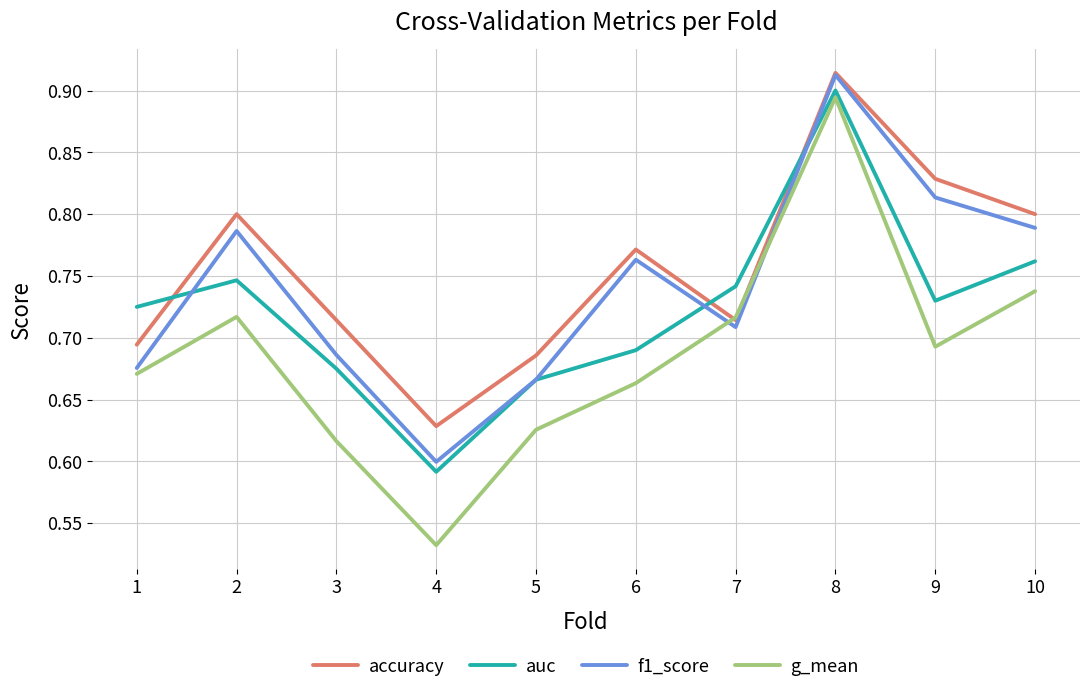

Which category has the highest value across all series?

8